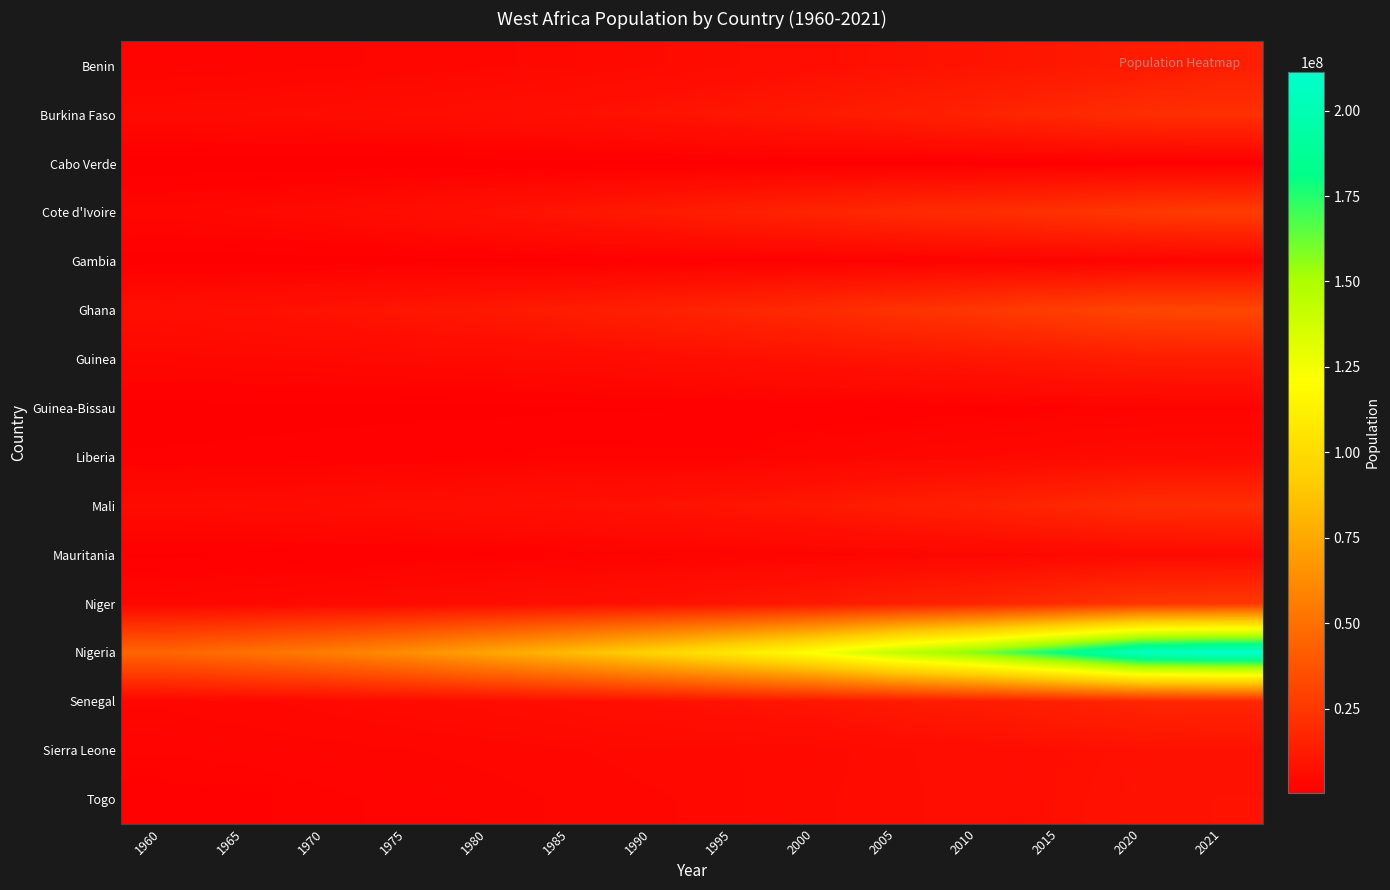

Between 1970 and 1990, which series saw the biggest shift?

Nigeria